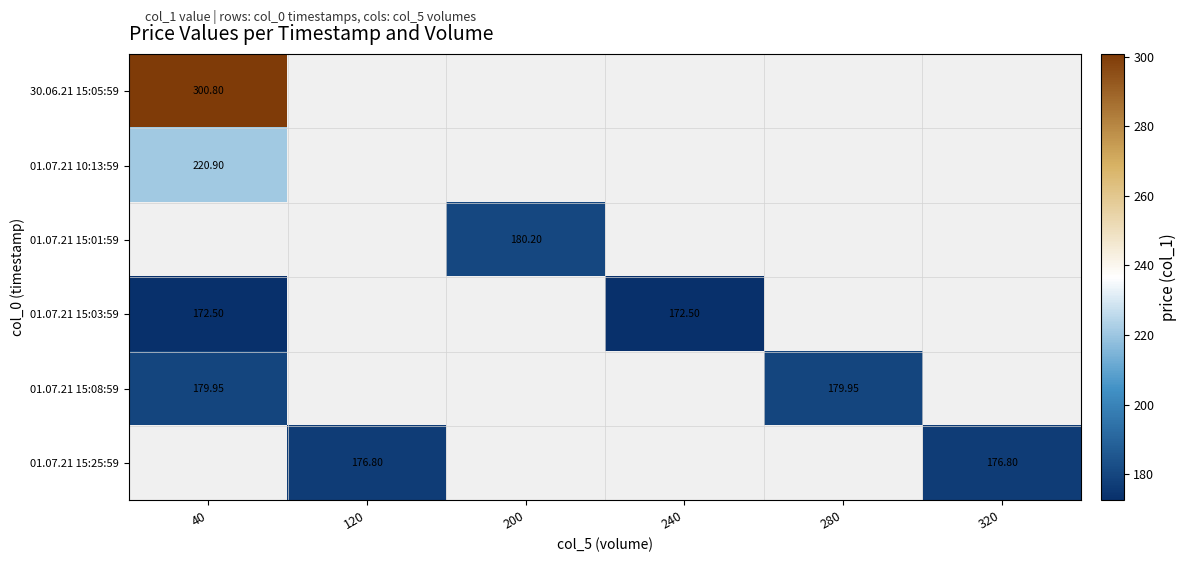

Which category has the lowest value across all series?

40